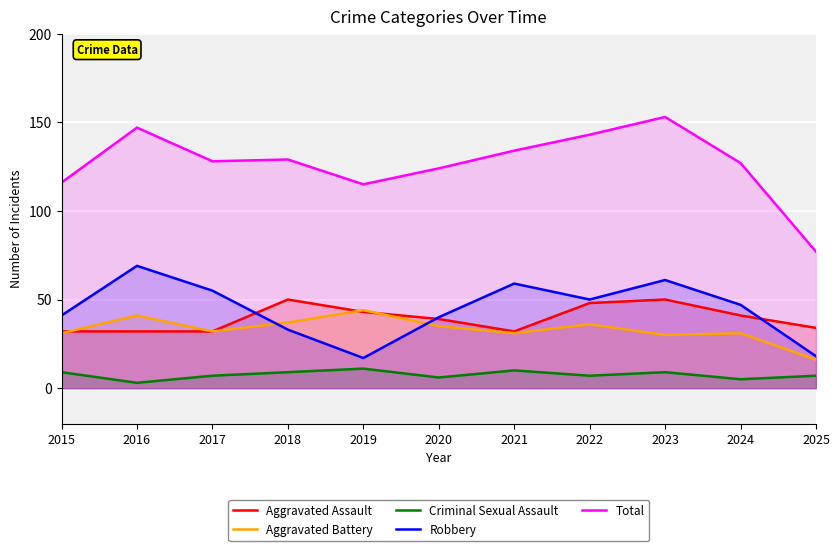

How many lines are shown in the chart?

5